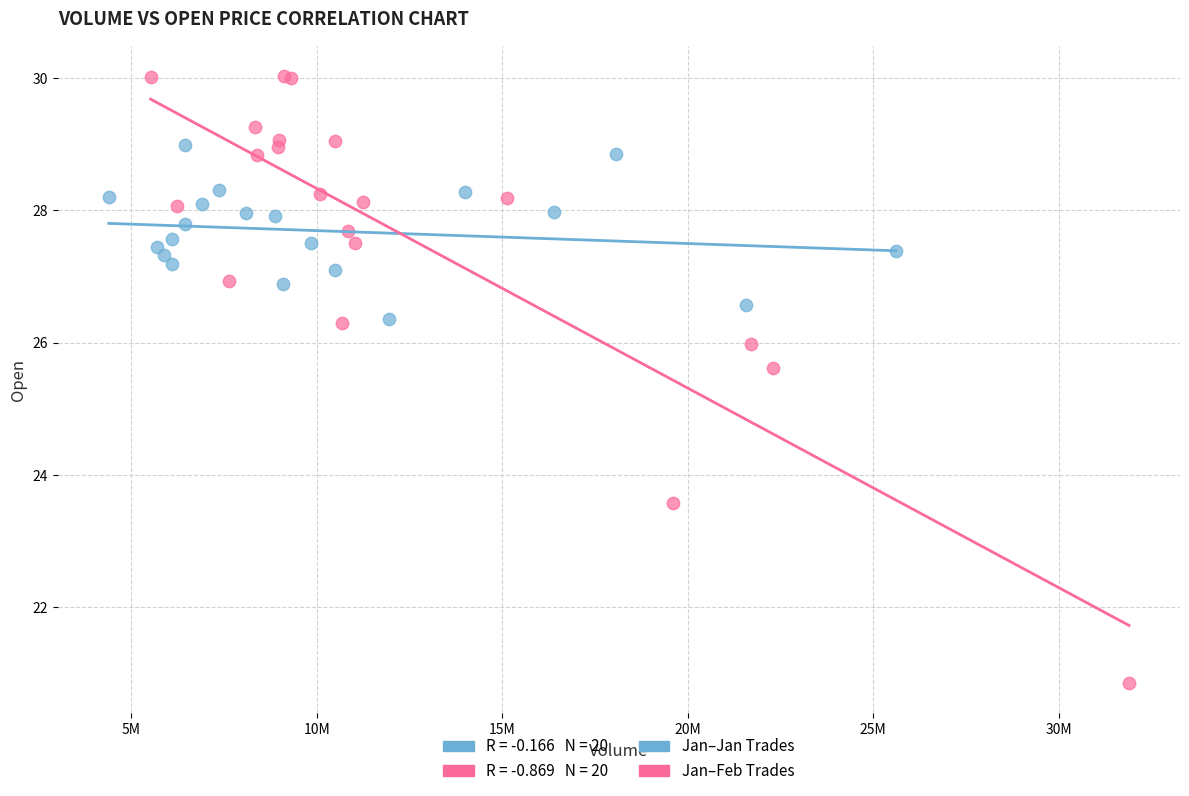

Which series has the largest Y range (max minus min)?

Jan–Feb Trades